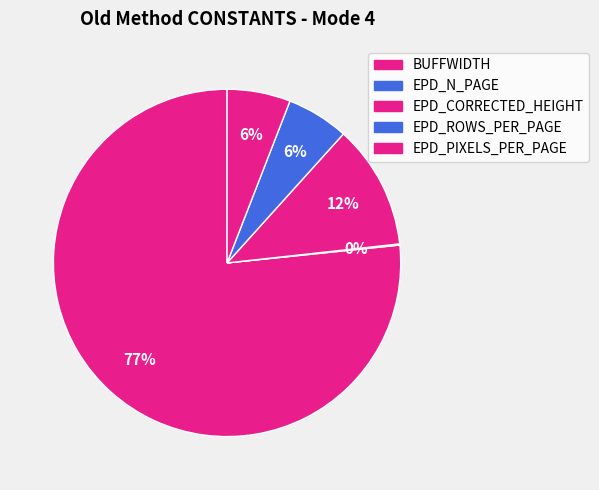

To the nearest percent, what is the difference between the largest and smallest slice percentages?

77%